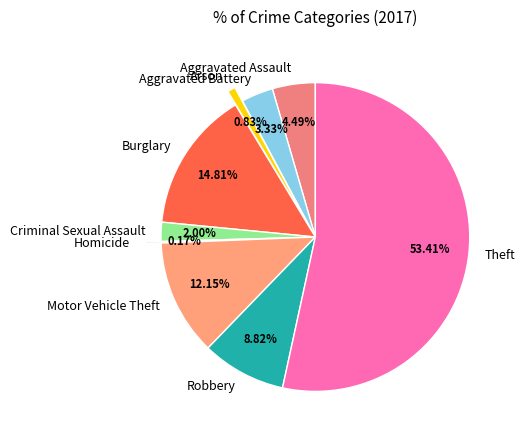

Which slice is the largest?

Theft